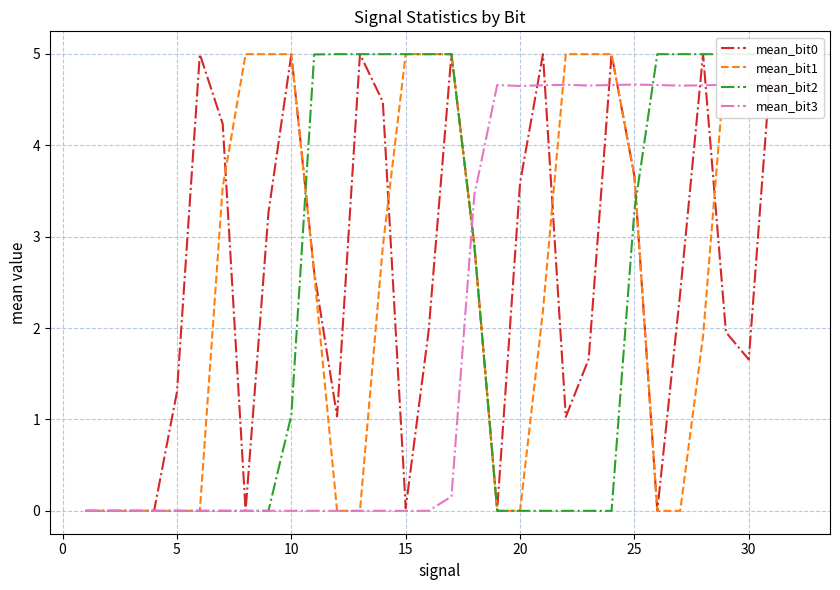

What is the maximum value for mean_bit1?

5.0